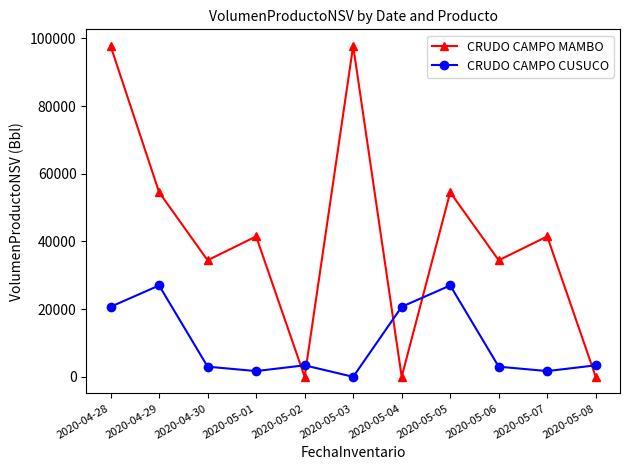

Rank the series by their maximum value, from lowest to highest.

CRUDO CAMPO CUSUCO, CRUDO CAMPO MAMBO